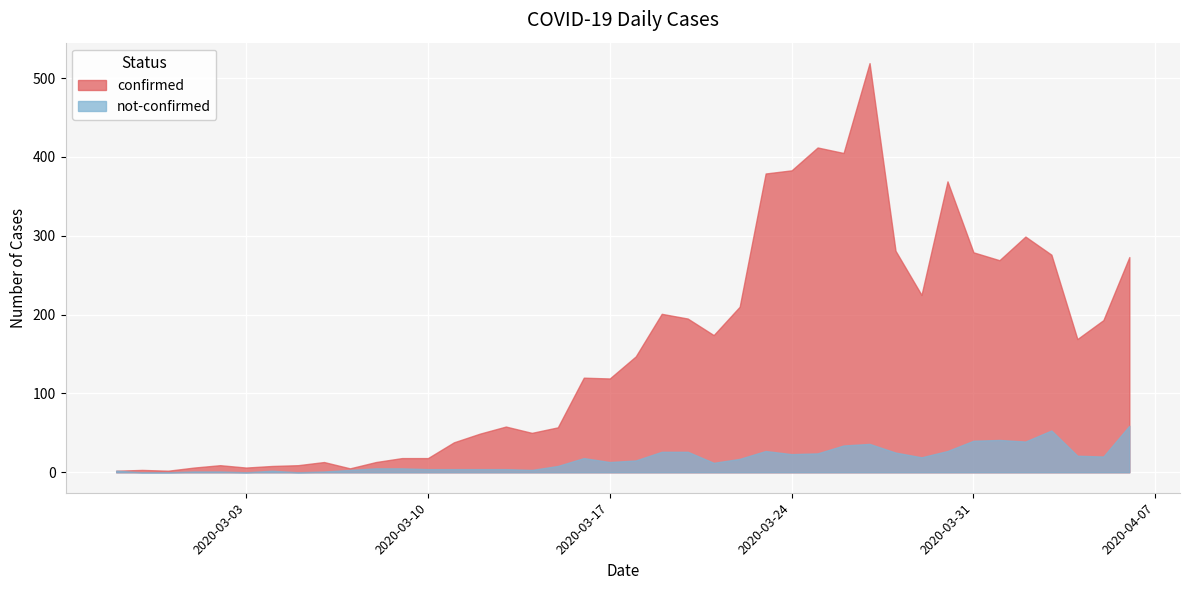

Reading right to left, extract all data points from this chart.

confirmed: 2020-04-06=273	2020-04-05=193	2020-04-04=169	2020-04-03=276	2020-04-02=299	2020-04-01=269	2020-03-31=279	2020-03-30=369	2020-03-29=225	2020-03-28=281	2020-03-27=519	2020-03-26=405	2020-03-25=412	2020-03-24=383	2020-03-23=379	2020-03-22=210	2020-03-21=174	2020-03-20=195	2020-03-19=201	2020-03-18=147	2020-03-17=119	2020-03-16=120	2020-03-15=57	2020-03-14=50	2020-03-13=58	2020-03-12=49	2020-03-11=38	2020-03-10=18	2020-03-09=18	2020-03-08=13	2020-03-07=5	2020-03-06=13	2020-03-05=9	2020-03-04=8	2020-03-03=6	2020-03-02=9	2020-03-01=6	2020-02-29=2	2020-02-28=3	2020-02-27=2
not-confirmed: 2020-04-06=59	2020-04-05=20	2020-04-04=21	2020-04-03=53	2020-04-02=39	2020-04-01=41	2020-03-31=40	2020-03-30=27	2020-03-29=19	2020-03-28=25	2020-03-27=36	2020-03-26=34	2020-03-25=24	2020-03-24=23	2020-03-23=27	2020-03-22=17	2020-03-21=12	2020-03-20=26	2020-03-19=26	2020-03-18=15	2020-03-17=13	2020-03-16=18	2020-03-15=8	2020-03-14=3	2020-03-13=4	2020-03-12=4	2020-03-11=4	2020-03-10=4	2020-03-09=5	2020-03-08=5	2020-03-07=3	2020-03-06=1	2020-03-05=0	2020-03-04=2	2020-03-03=0	2020-03-02=1	2020-03-01=1	2020-02-29=0	2020-02-28=0	2020-02-27=2